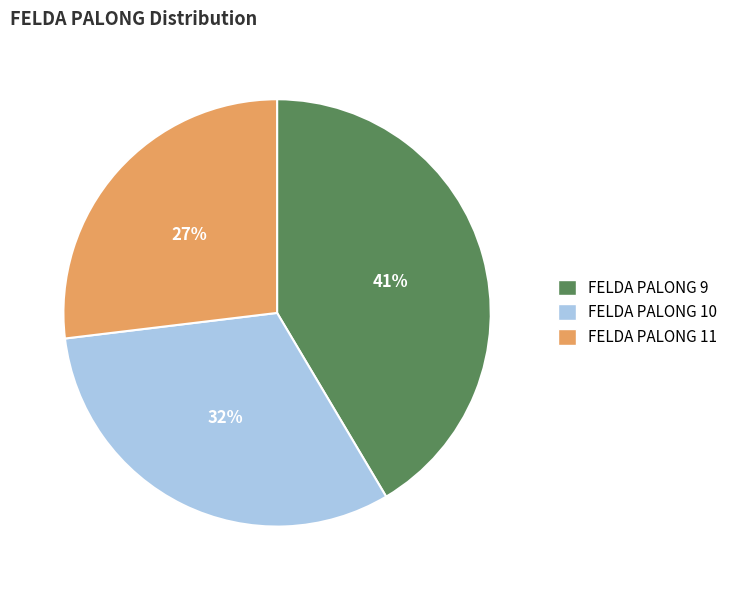

To the nearest percent, what is the average slice percentage?

33%